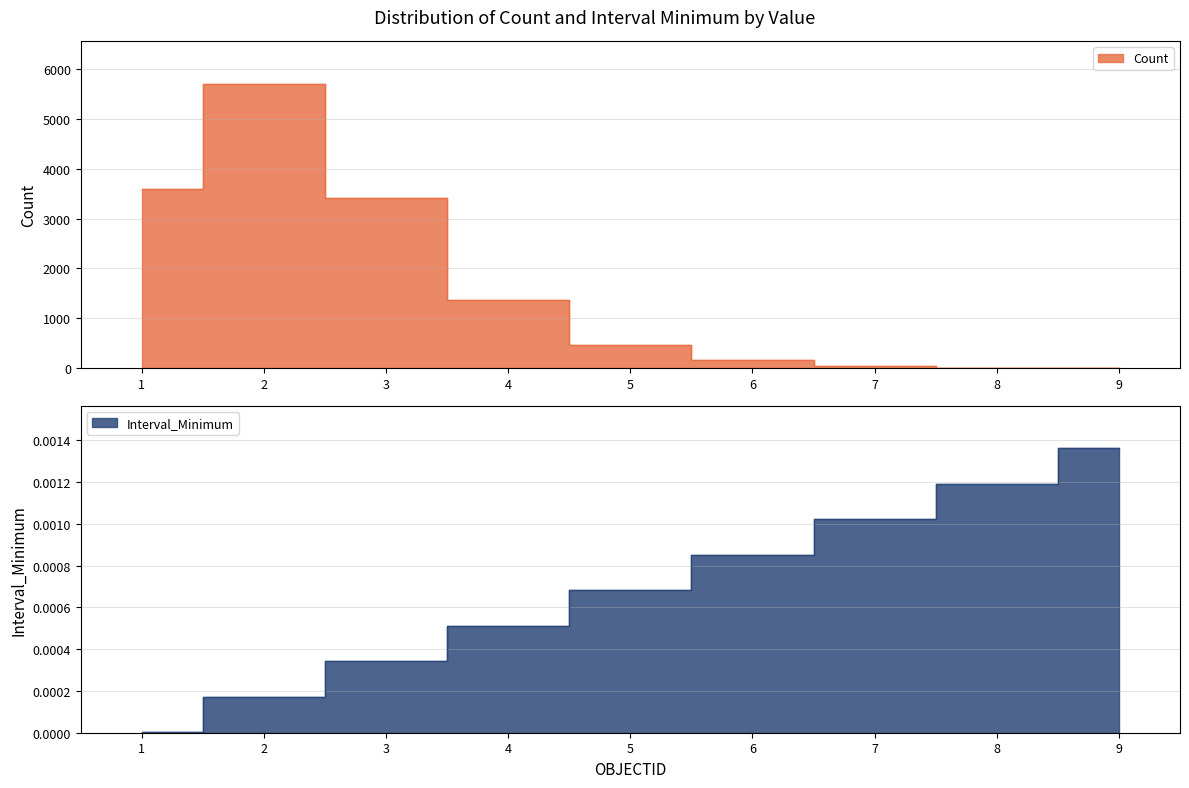

List the labels in order of Interval_Minimum value, largest first.

9, 8, 7, 6, 5, 4, 3, 2, 1